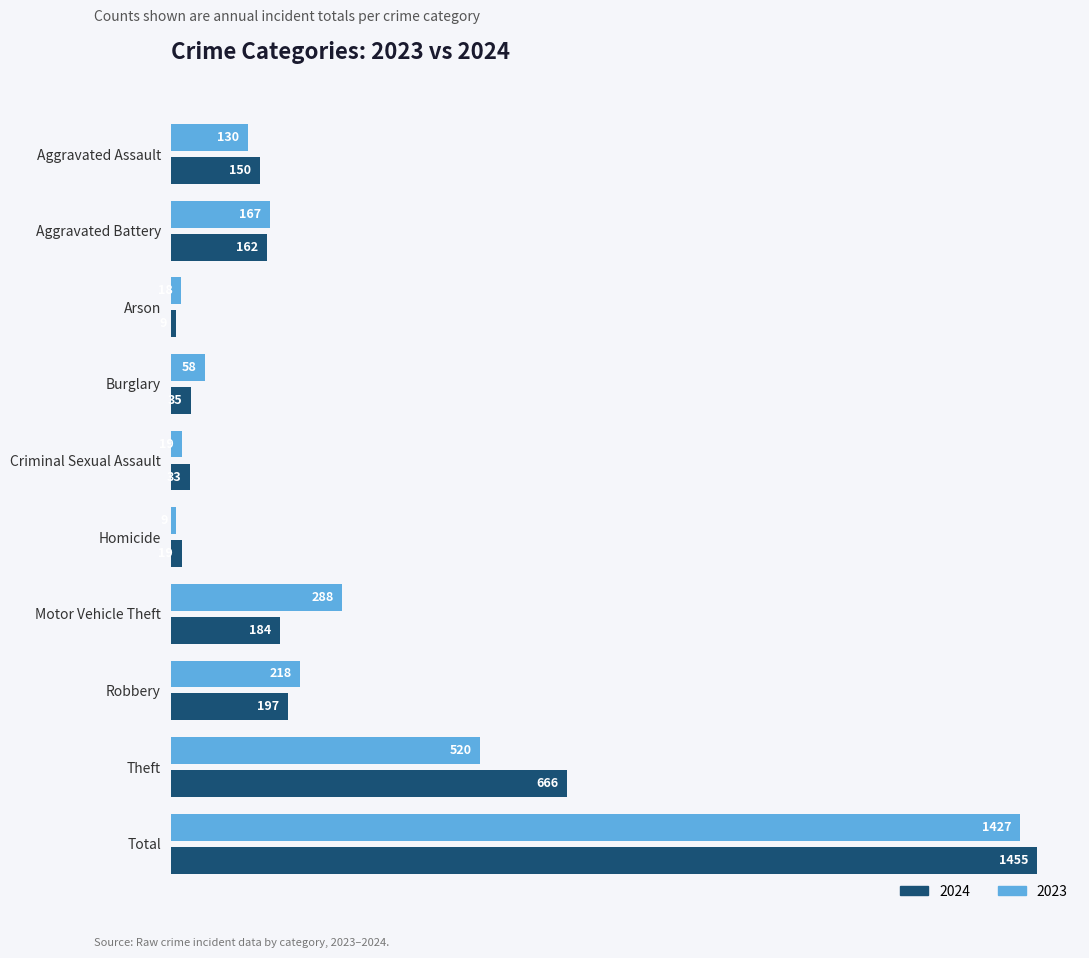

At Criminal Sexual Assault, list the series in order from smallest to largest.

2023, 2024